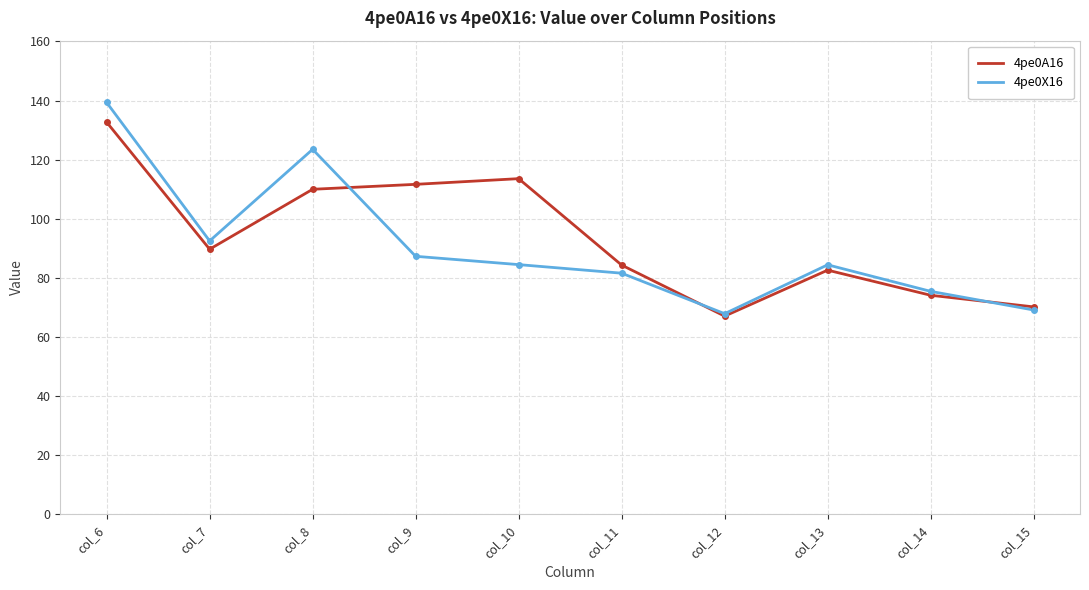

What is the minimum value for 4pe0A16?

67.1